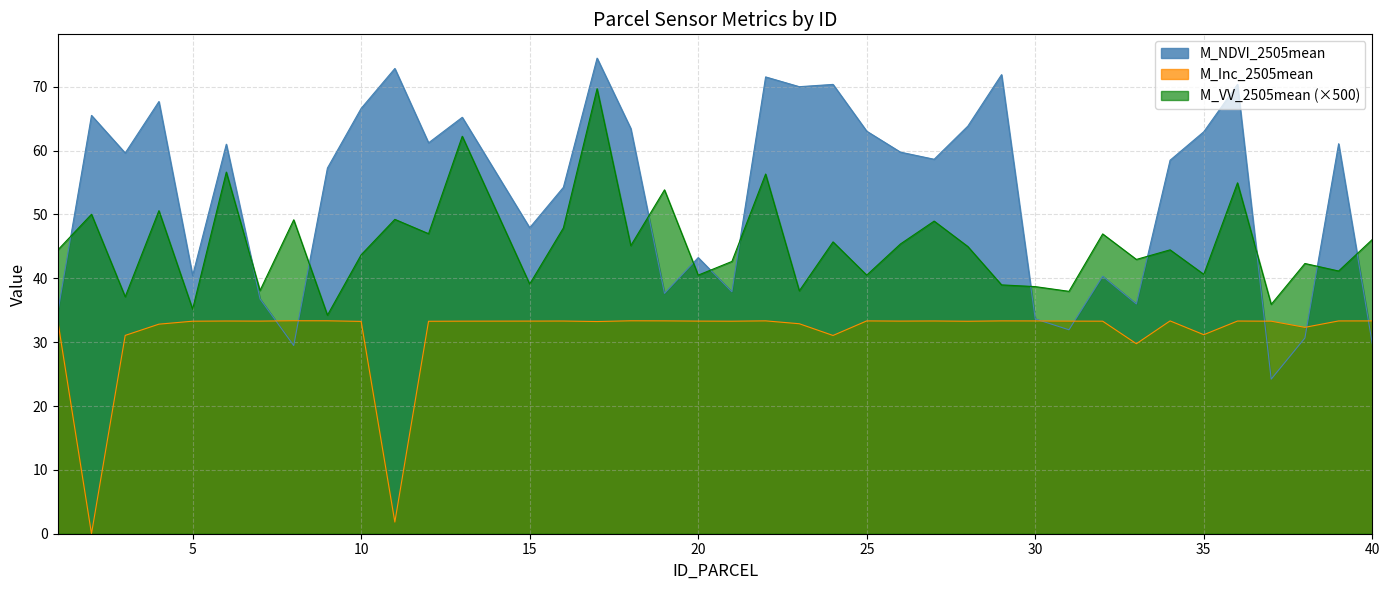

Which label corresponds to the largest value in the chart?

17